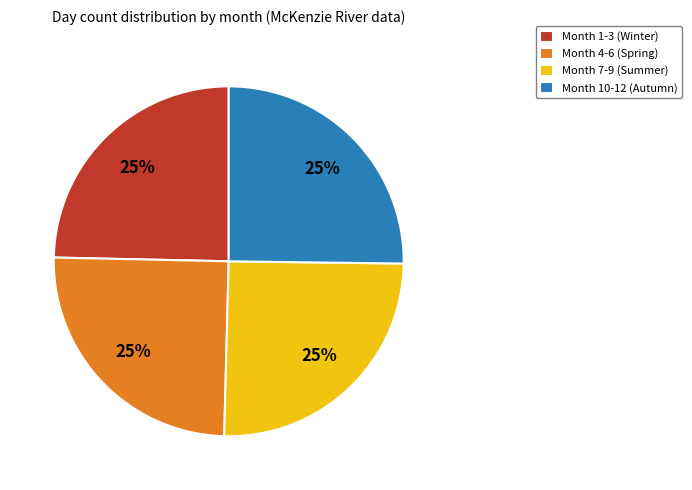

The Month 4-6 (Spring) slice represents 25% of the pie. True or false?

True